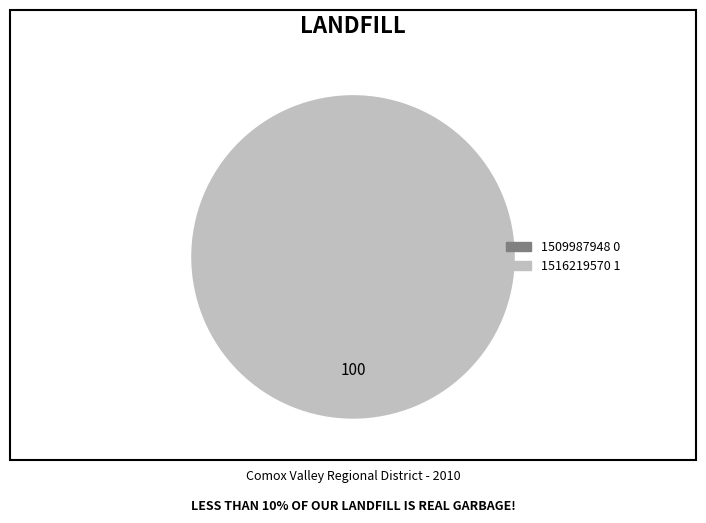

How many segments does this pie chart have?

2